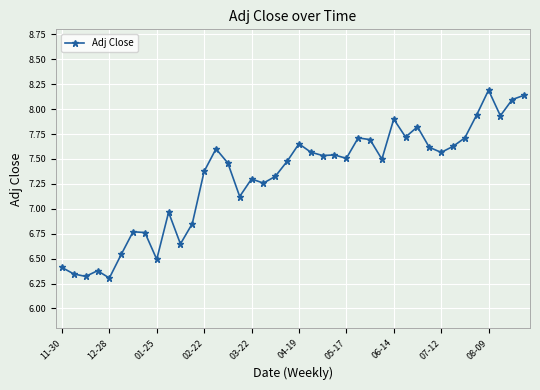

What is the difference between the maximum and minimum values?

1.9